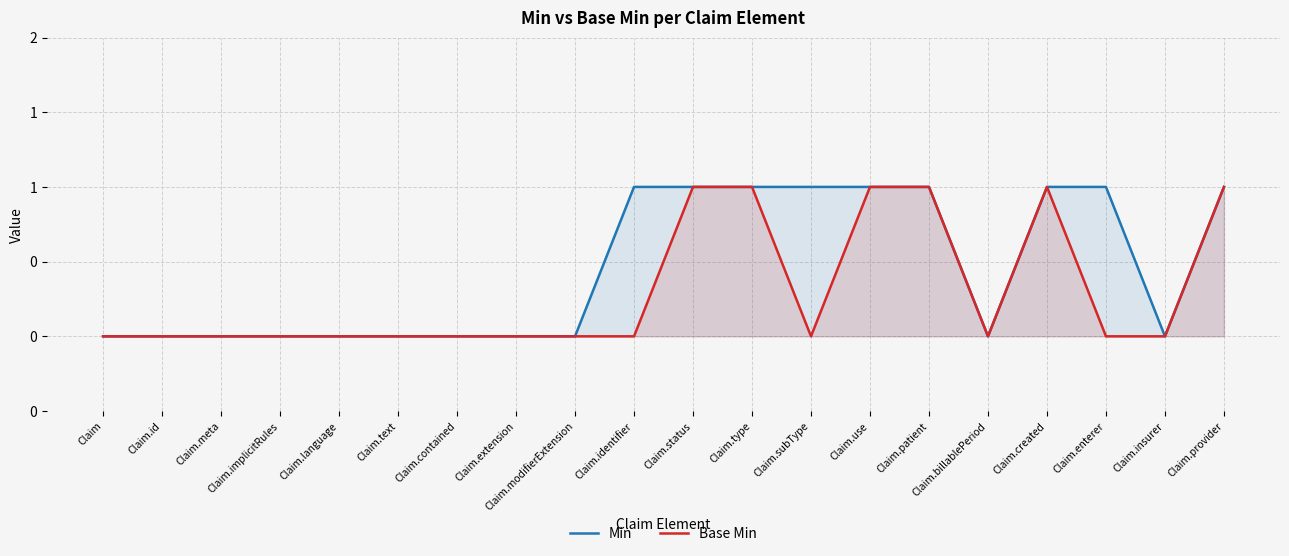

Which category has the lowest value in the Base Min series?

Claim